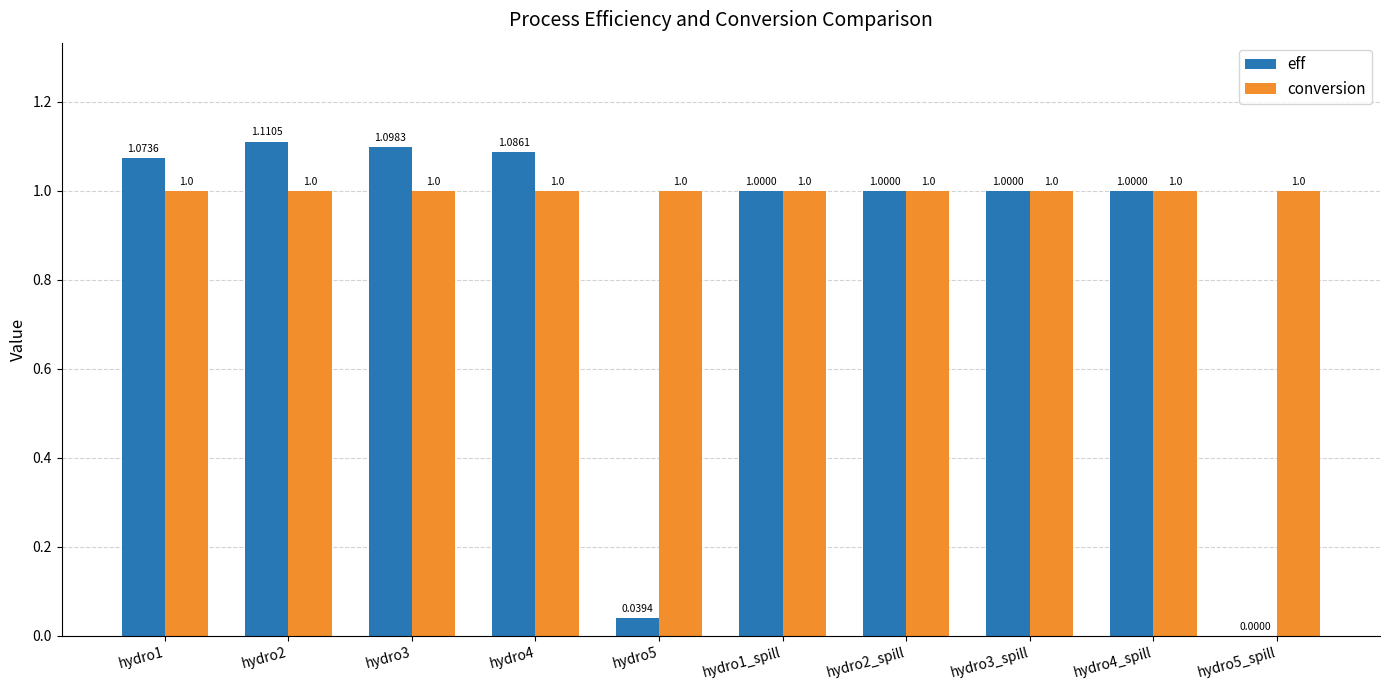

How many distinct data groups are displayed?

2